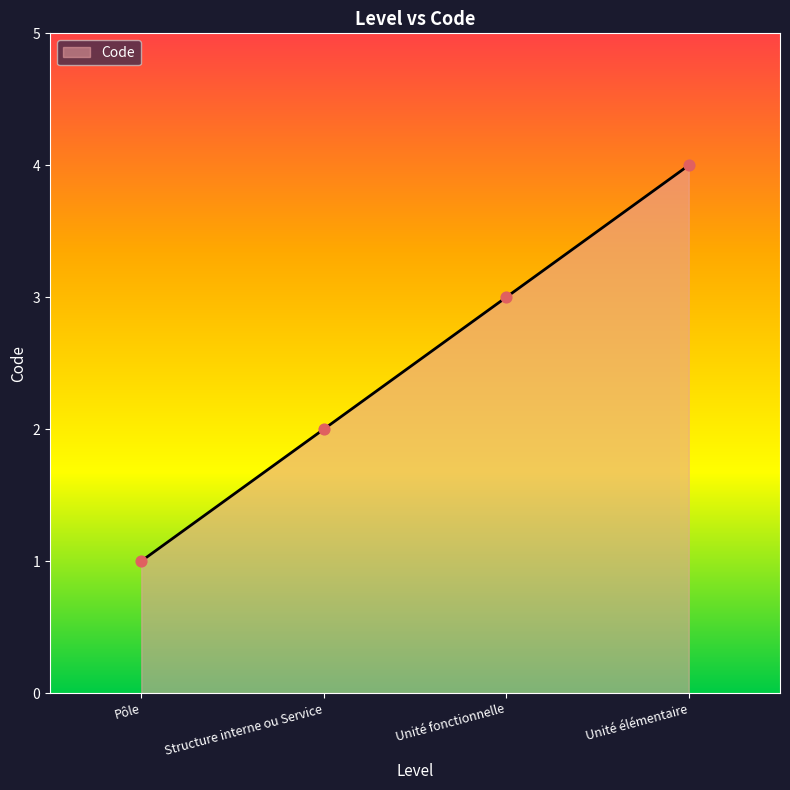

What is the change in value from Unité fonctionnelle to Unité élémentaire?

+1